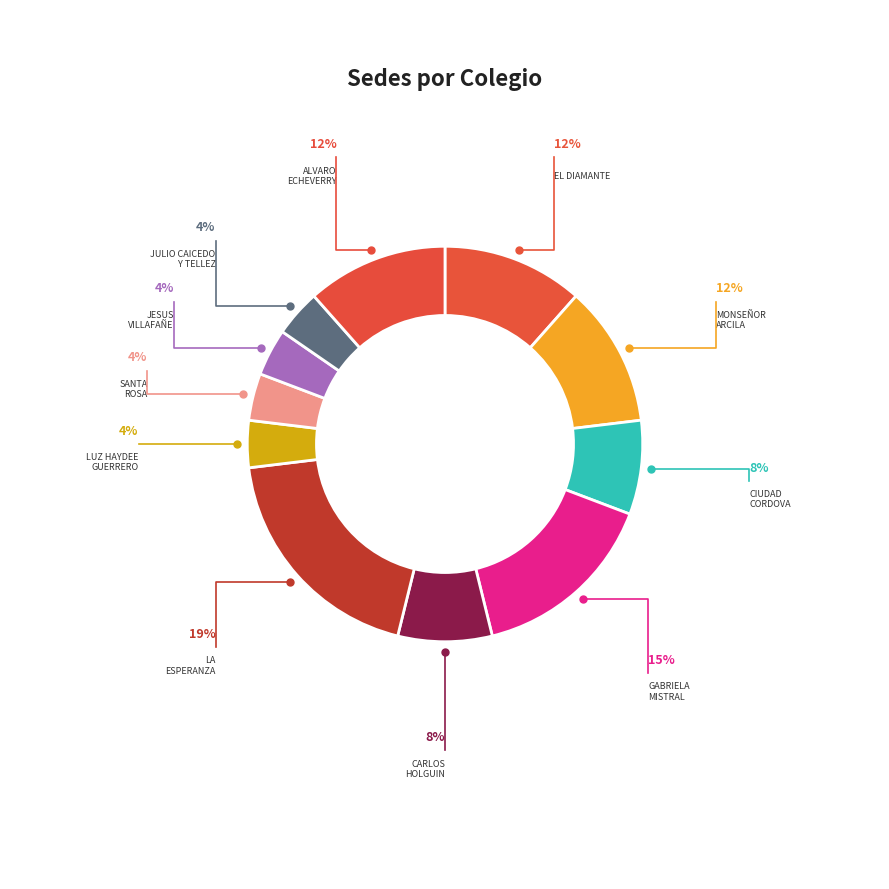

Is IE JULIO CAICEDO Y TELLEZ the majority of the pie?

No